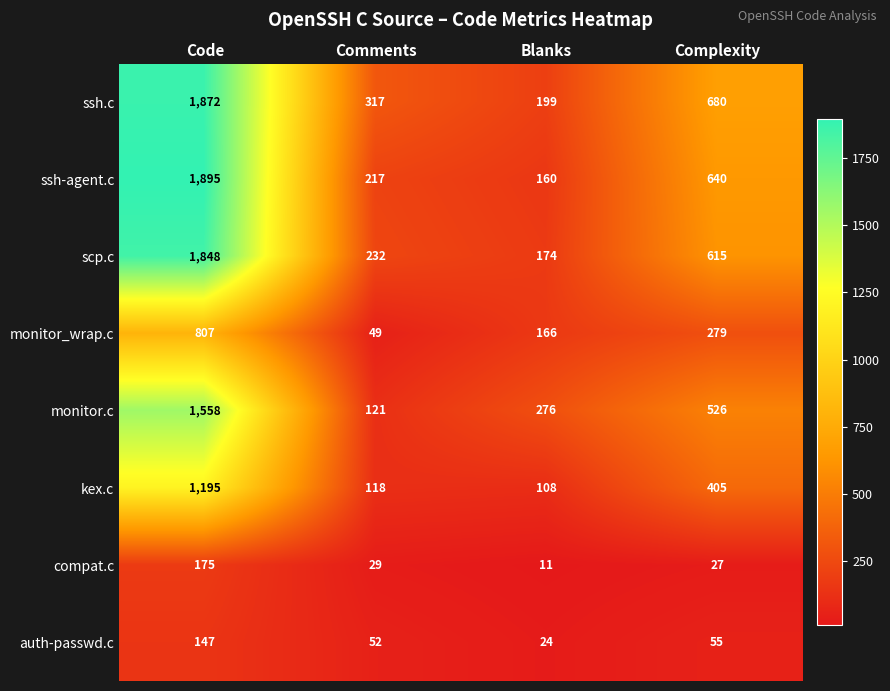

The value of monitor.c at Code is 1040. True or false?

False